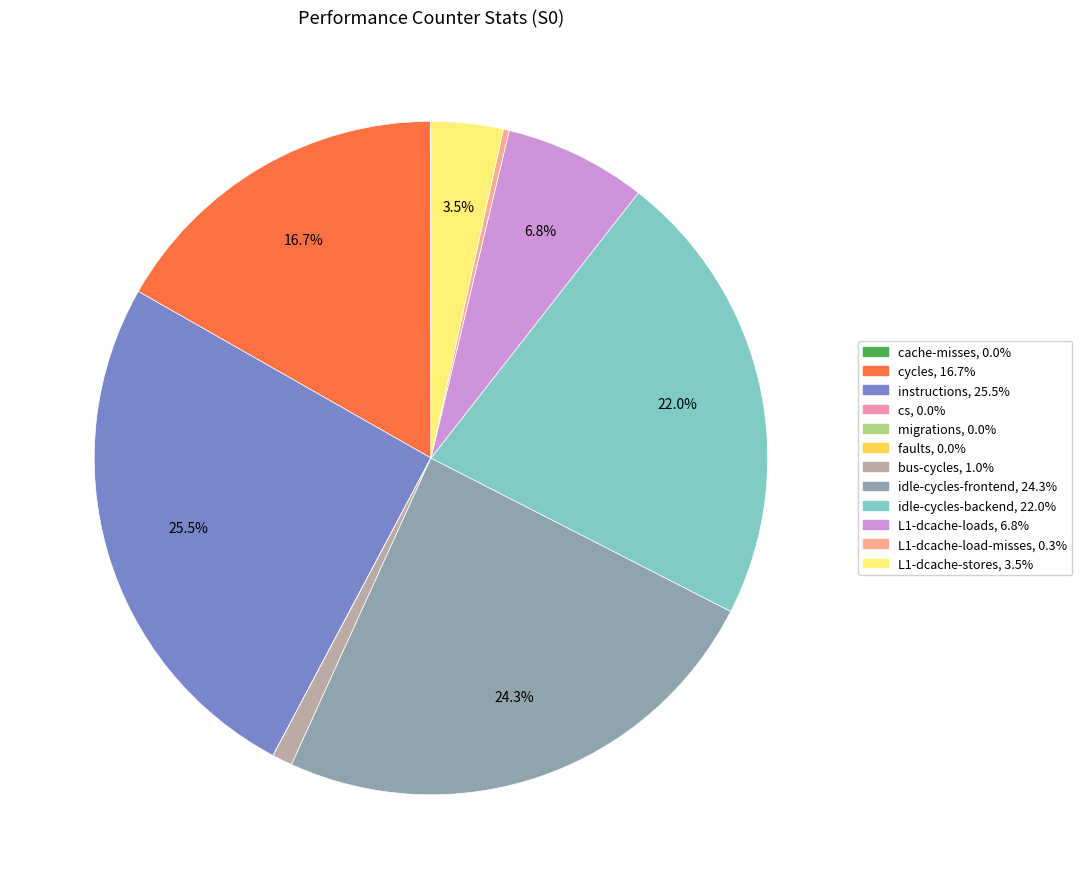

To the nearest percent, what is the average slice percentage?

8%